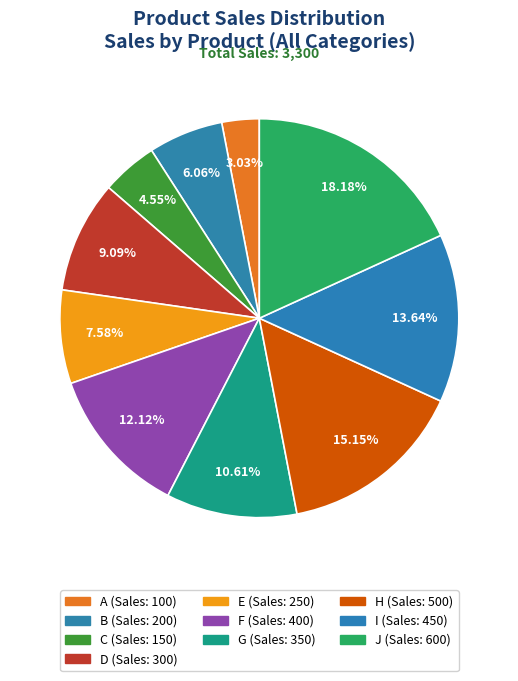

How many segments does this pie chart have?

10